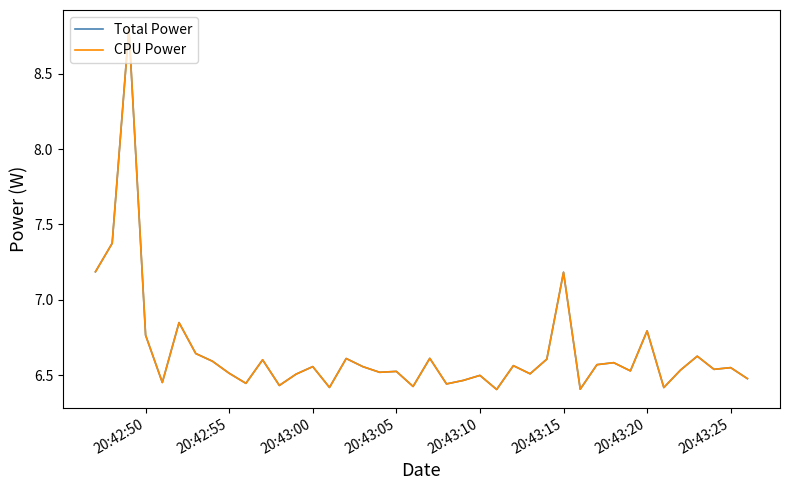

True or false: Total Power and CPU Power cross at least once.

False